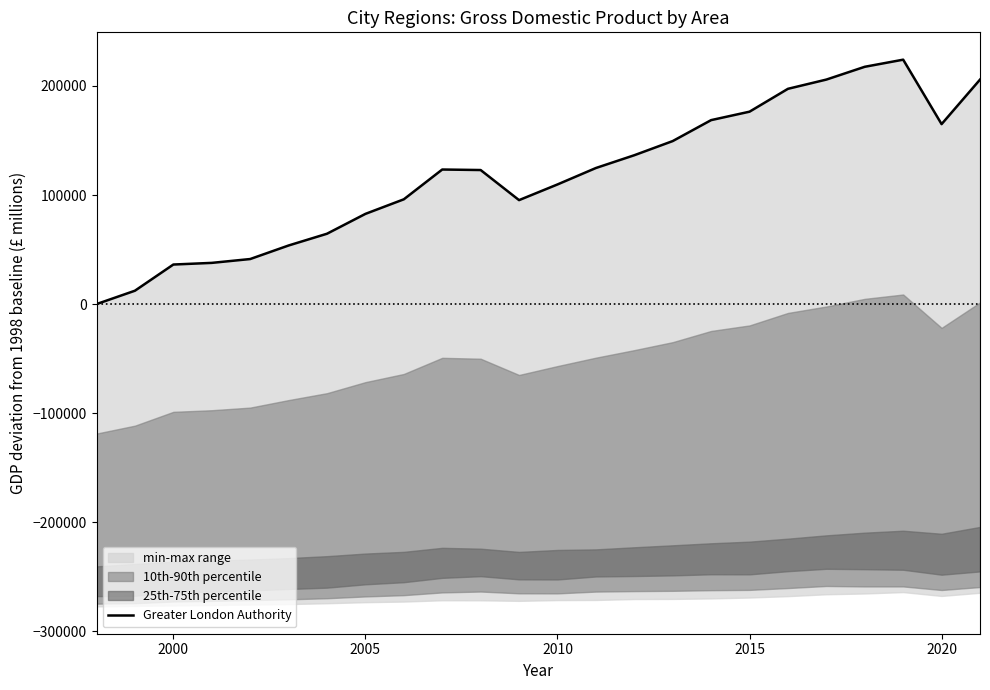

What is the average value?

118628